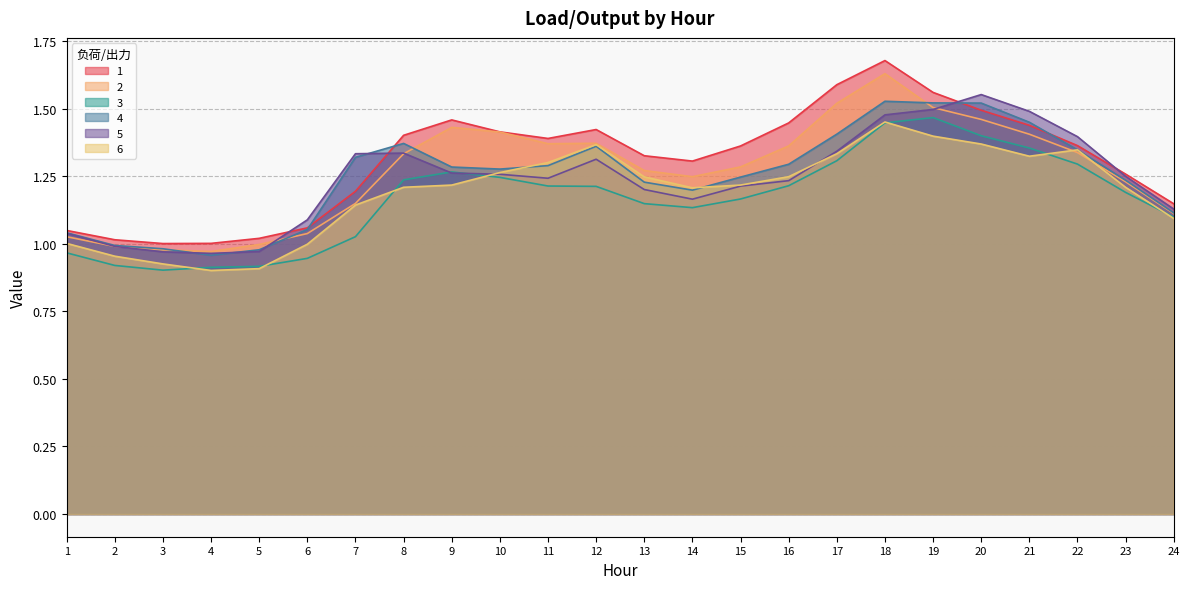

Reading left to right, what are all the values shown in this chart?

1: 1=1.0	2=1.0	3=1.0	4=1.0	5=1.0	6=1.1	7=1.2	8=1.4	9=1.5	10=1.4	11=1.4	12=1.4	13=1.3	14=1.3	15=1.4	16=1.4	17=1.6	18=1.7	19=1.6	20=1.5	21=1.4	22=1.4	23=1.3	24=1.1
2: 1=1.0	2=1.0	3=1.0	4=1.0	5=1.0	6=1.0	7=1.1	8=1.3	9=1.4	10=1.4	11=1.4	12=1.4	13=1.3	14=1.2	15=1.3	16=1.4	17=1.5	18=1.6	19=1.5	20=1.5	21=1.4	22=1.3	23=1.2	24=1.1
3: 1=1.0	2=0.9	3=0.9	4=0.9	5=0.9	6=0.9	7=1.0	8=1.2	9=1.3	10=1.2	11=1.2	12=1.2	13=1.1	14=1.1	15=1.2	16=1.2	17=1.3	18=1.4	19=1.5	20=1.4	21=1.4	22=1.3	23=1.2	24=1.1
4: 1=1.0	2=1.0	3=1.0	4=1.0	5=1.0	6=1.1	7=1.3	8=1.4	9=1.3	10=1.3	11=1.3	12=1.4	13=1.2	14=1.2	15=1.2	16=1.3	17=1.4	18=1.5	19=1.5	20=1.5	21=1.5	22=1.3	23=1.2	24=1.1
5: 1=1.0	2=1.0	3=1.0	4=1.0	5=1.0	6=1.1	7=1.3	8=1.3	9=1.3	10=1.3	11=1.2	12=1.3	13=1.2	14=1.2	15=1.2	16=1.2	17=1.3	18=1.5	19=1.5	20=1.6	21=1.5	22=1.4	23=1.2	24=1.1
6: 1=1.0	2=1.0	3=0.9	4=0.9	5=0.9	6=1.0	7=1.1	8=1.2	9=1.2	10=1.3	11=1.3	12=1.4	13=1.2	14=1.2	15=1.2	16=1.2	17=1.3	18=1.5	19=1.4	20=1.4	21=1.3	22=1.3	23=1.2	24=1.1